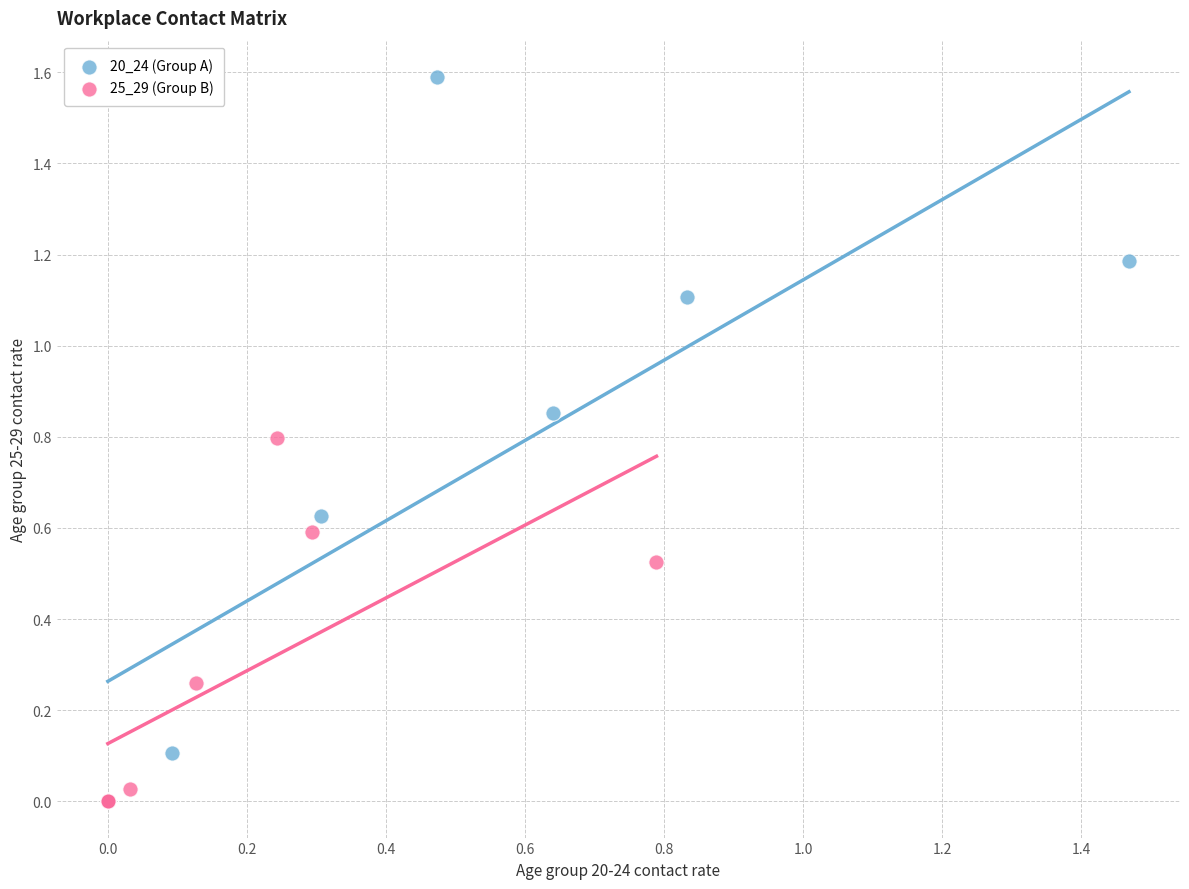

Which series contains the highest Y value?

20_24 (Group A)